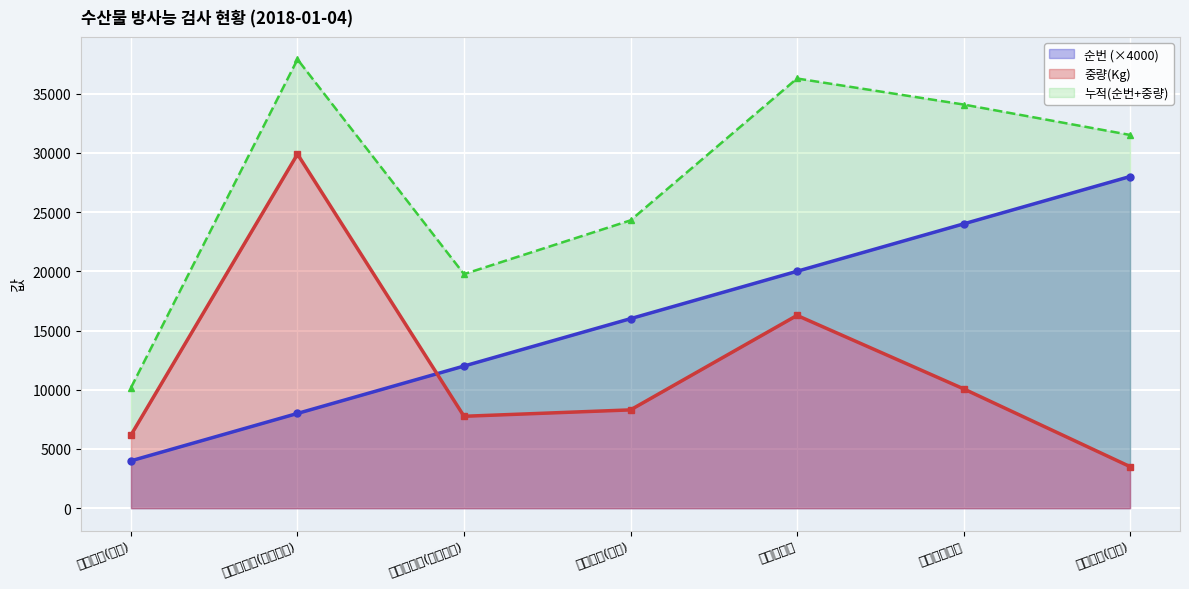

True or false: 순번 and 중량(Kg) intersect in this chart.

True